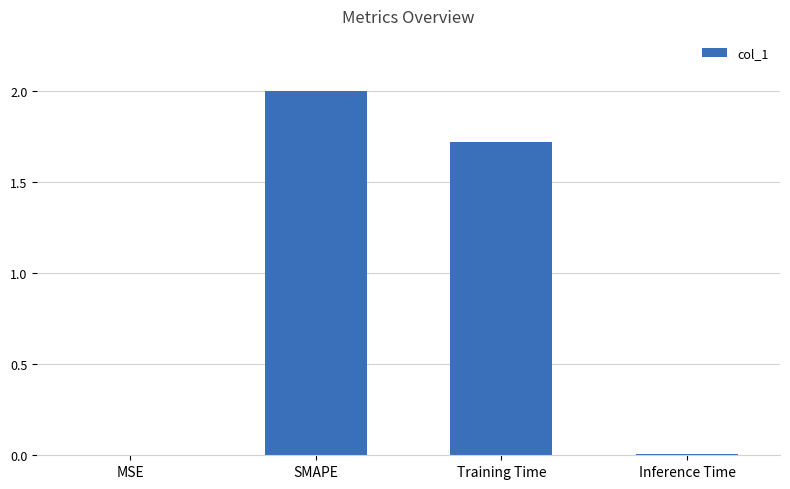

Where is the data nearest to the value 1?

Training Time